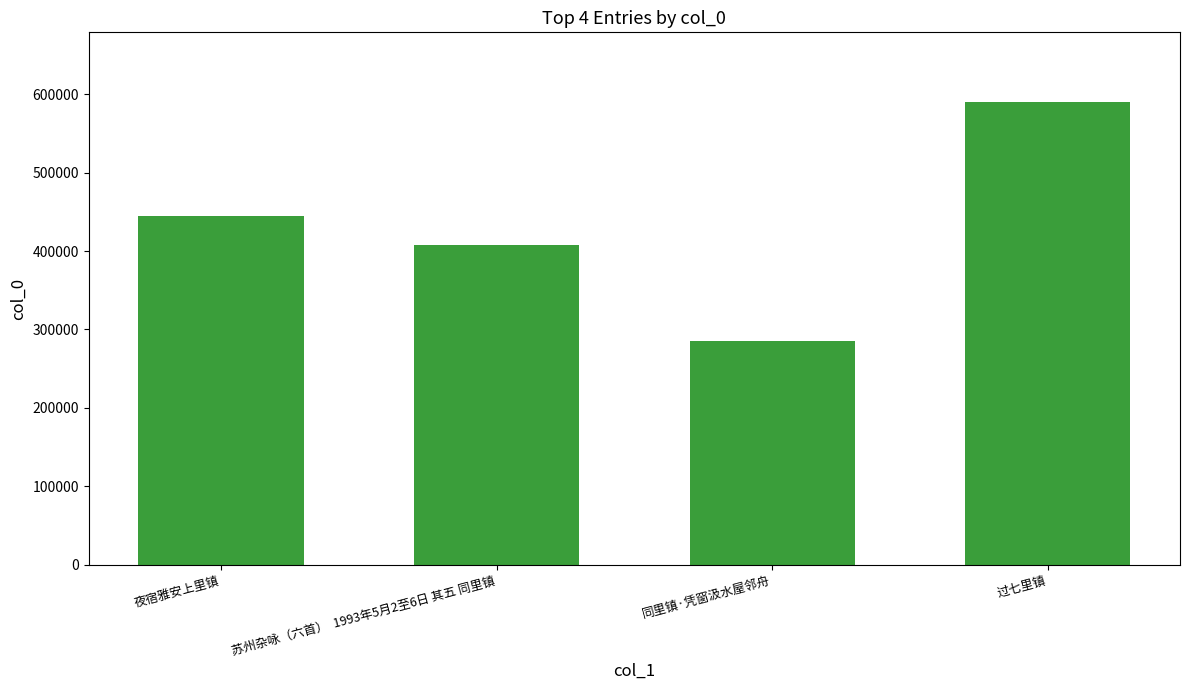

Rank the categories by value from highest to lowest.

过七里镇, 夜宿雅安上里镇, 苏州杂咏（六首）  1993年5月2至6日 其五 同里镇, 同里镇·凭窗汲水屋邻舟